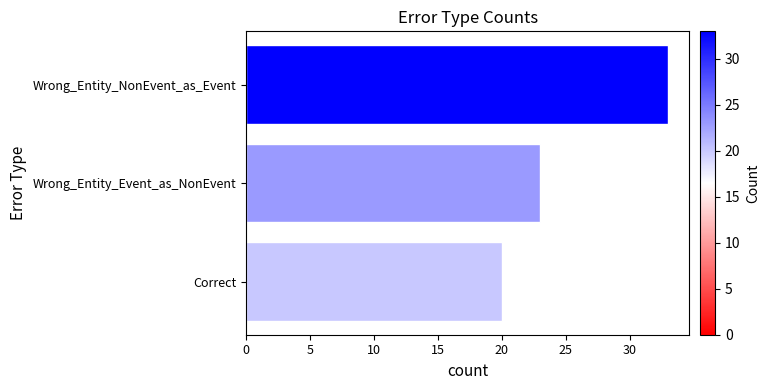

How many distinct data groups are displayed?

1